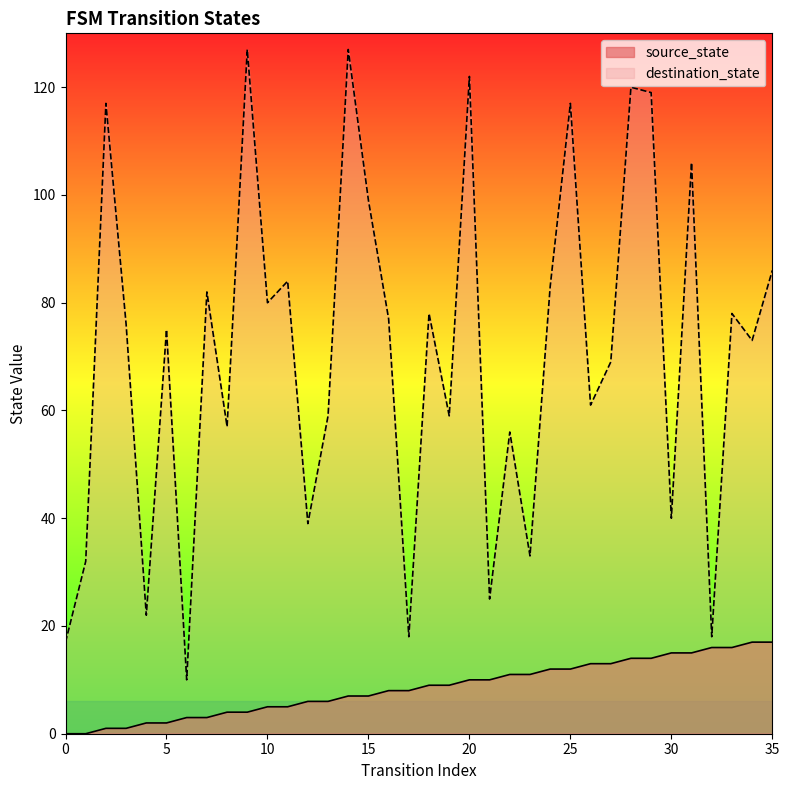

True or false: destination_state has a value of 41 at 11.

False